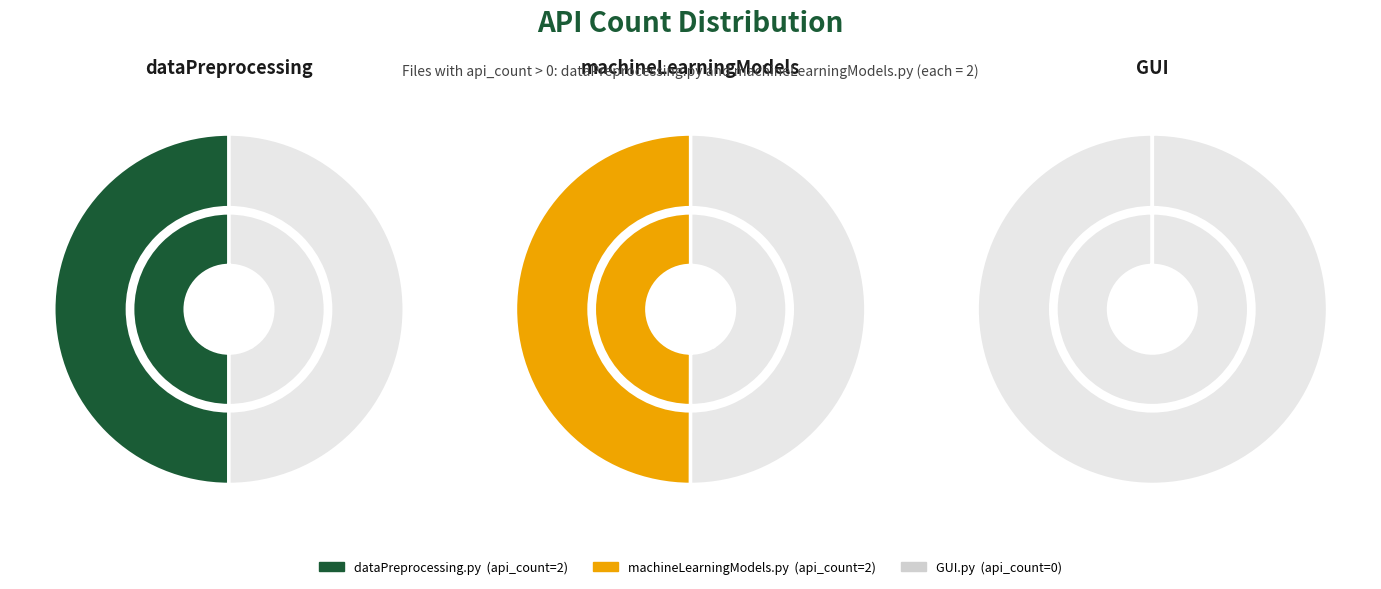

What is the change in value from GUI.py to machineLearningModels.py?

+2